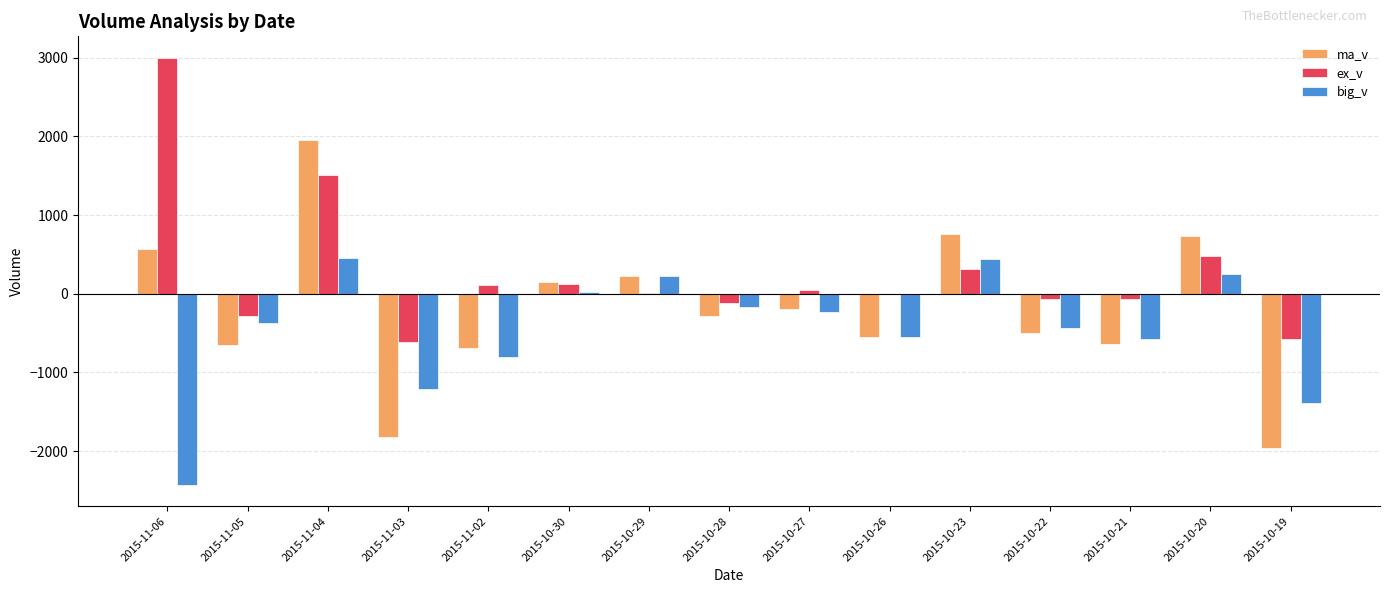

At which label is big_v closest to -987?

2015-11-02